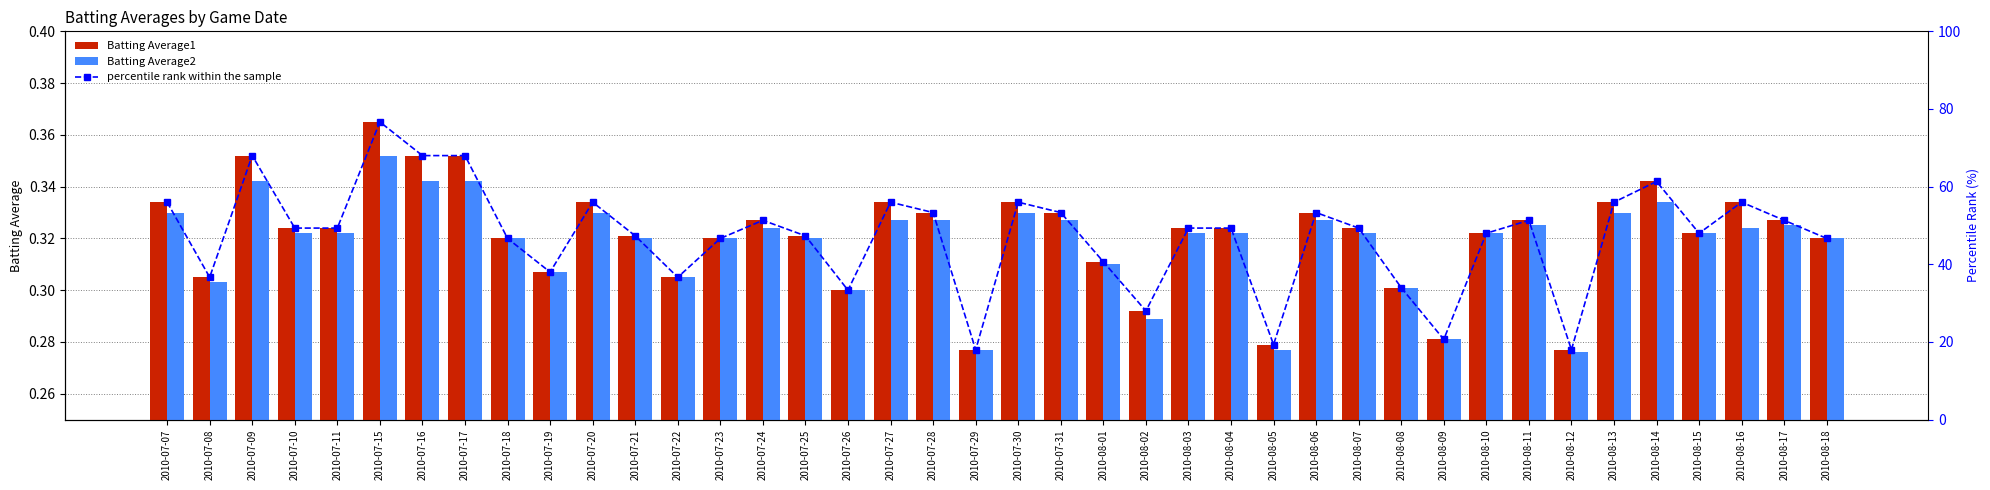

What is the label of the 16th bar from the left?

2010-07-25